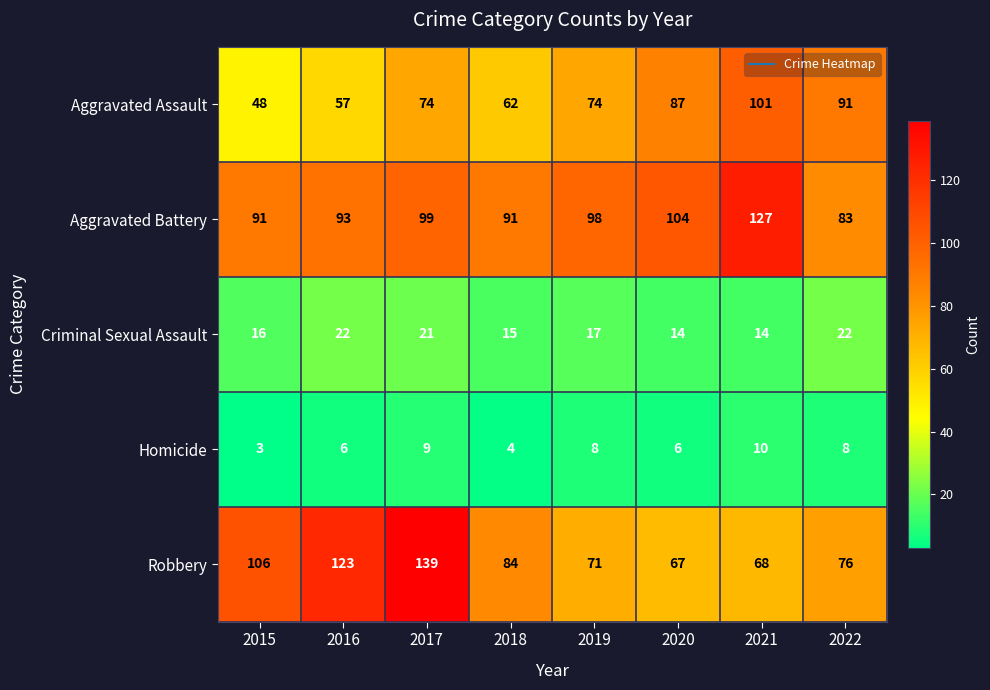

True or false: Criminal Sexual Assault has a value of 24 at 2019.

False